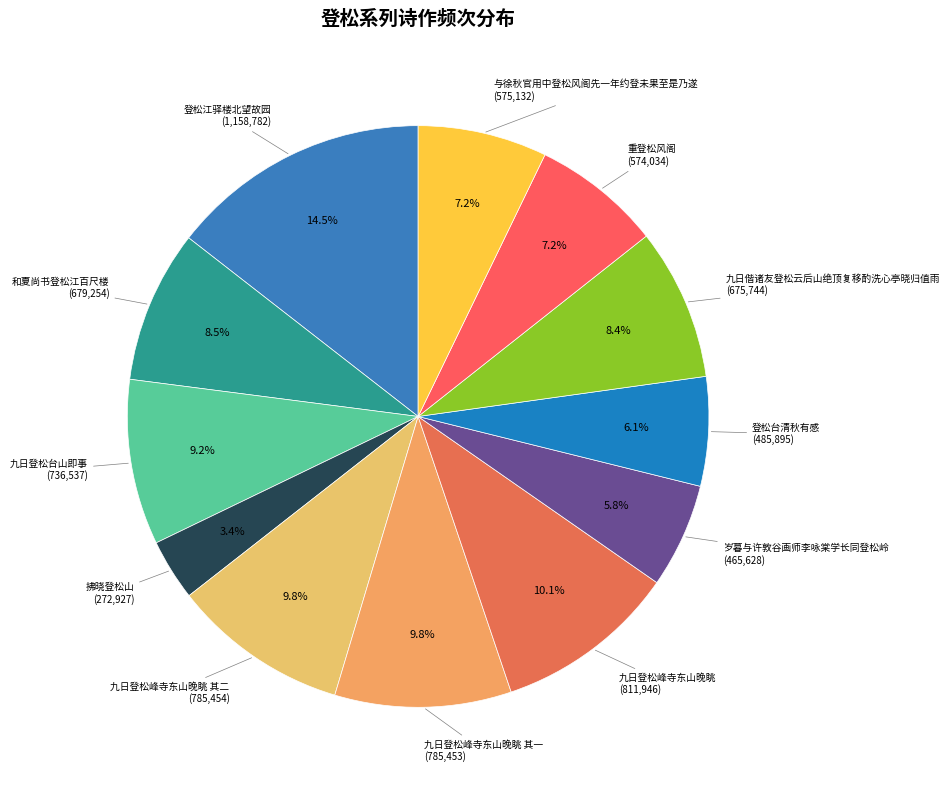

Count the number of slices in the pie.

12